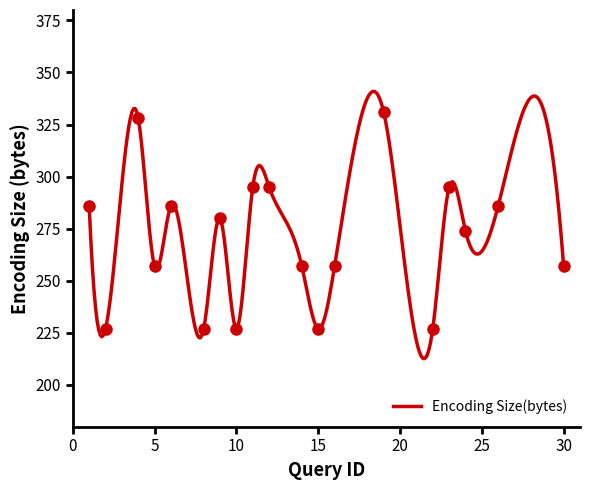

How many lines are shown in the chart?

1